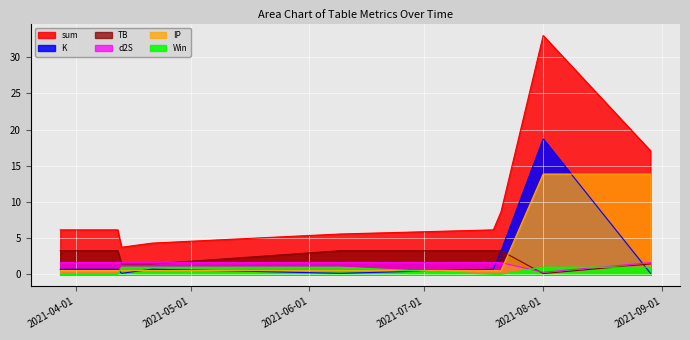

At which category does the chart reach its peak across all series?

2021-08-01